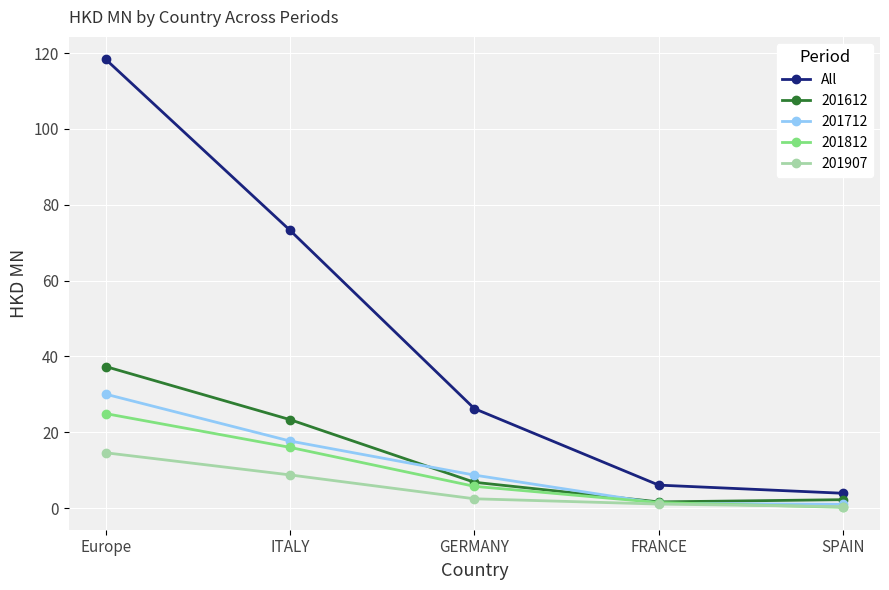

Which series has the largest range (max minus min)?

All